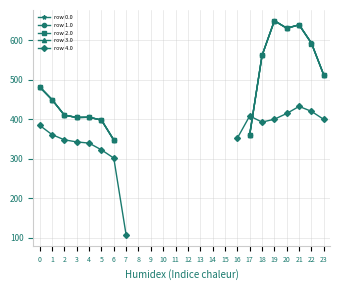

How many times do row 3.0 and row 4.0 cross each other?

1